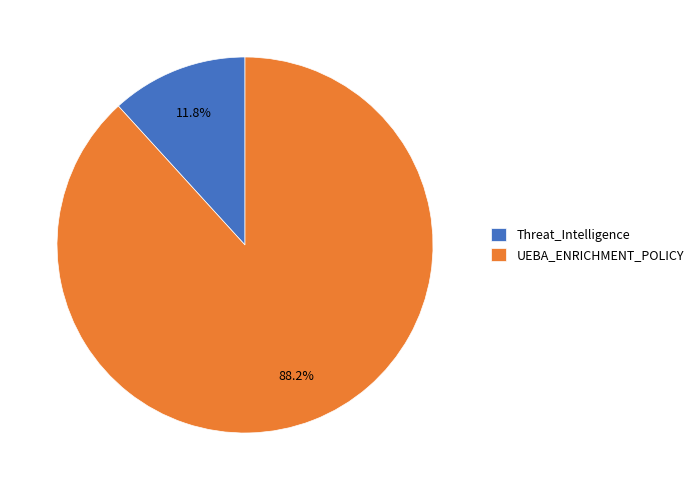

Between Threat_Intelligence and UEBA_ENRICHMENT_POLICY, which is larger?

UEBA_ENRICHMENT_POLICY